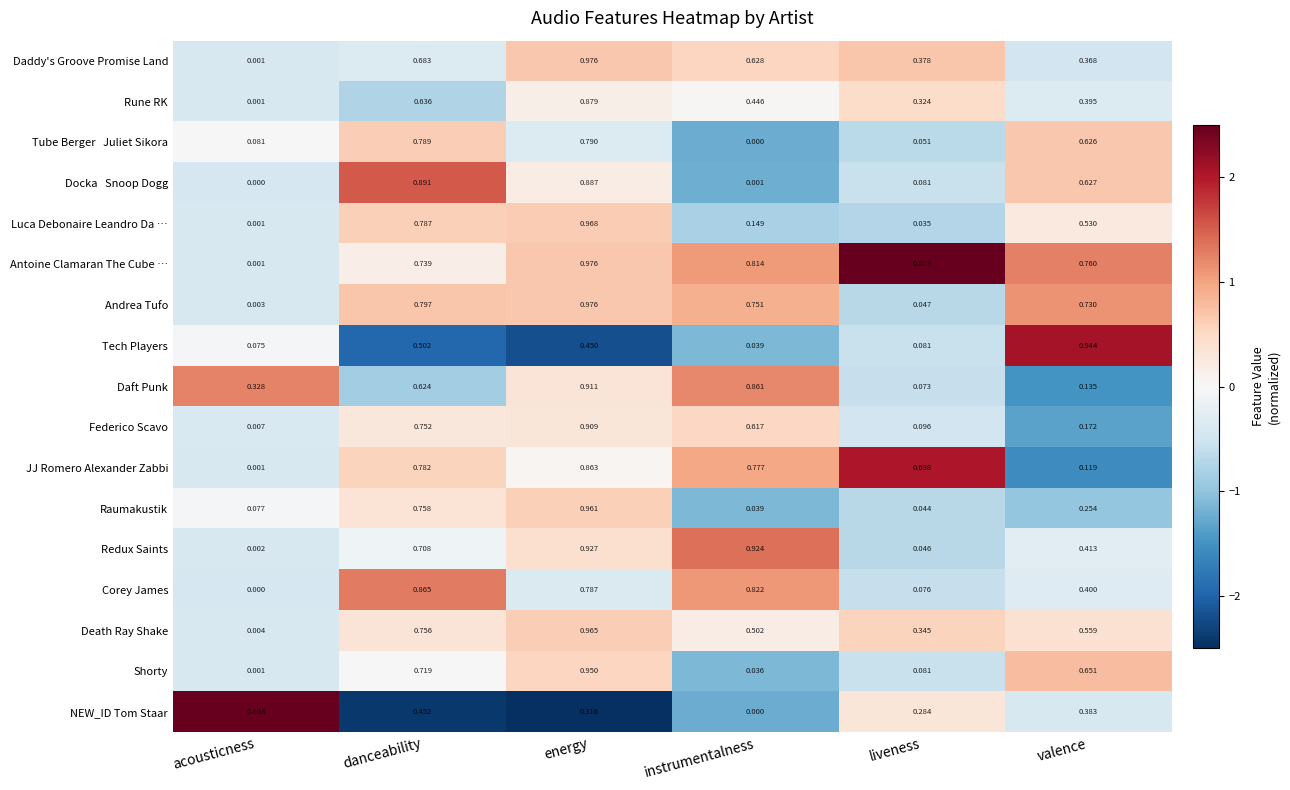

List the labels in order of NEW_ID Tom Staar value, smallest first.

instrumentalness, liveness, energy, valence, danceability, acousticness